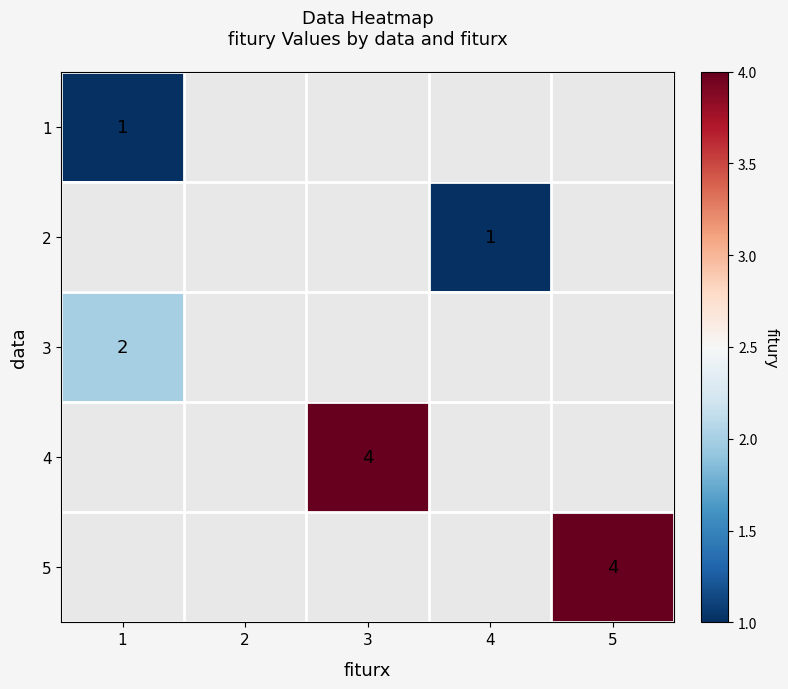

Is it true that 3 equals 2 at 1?

True